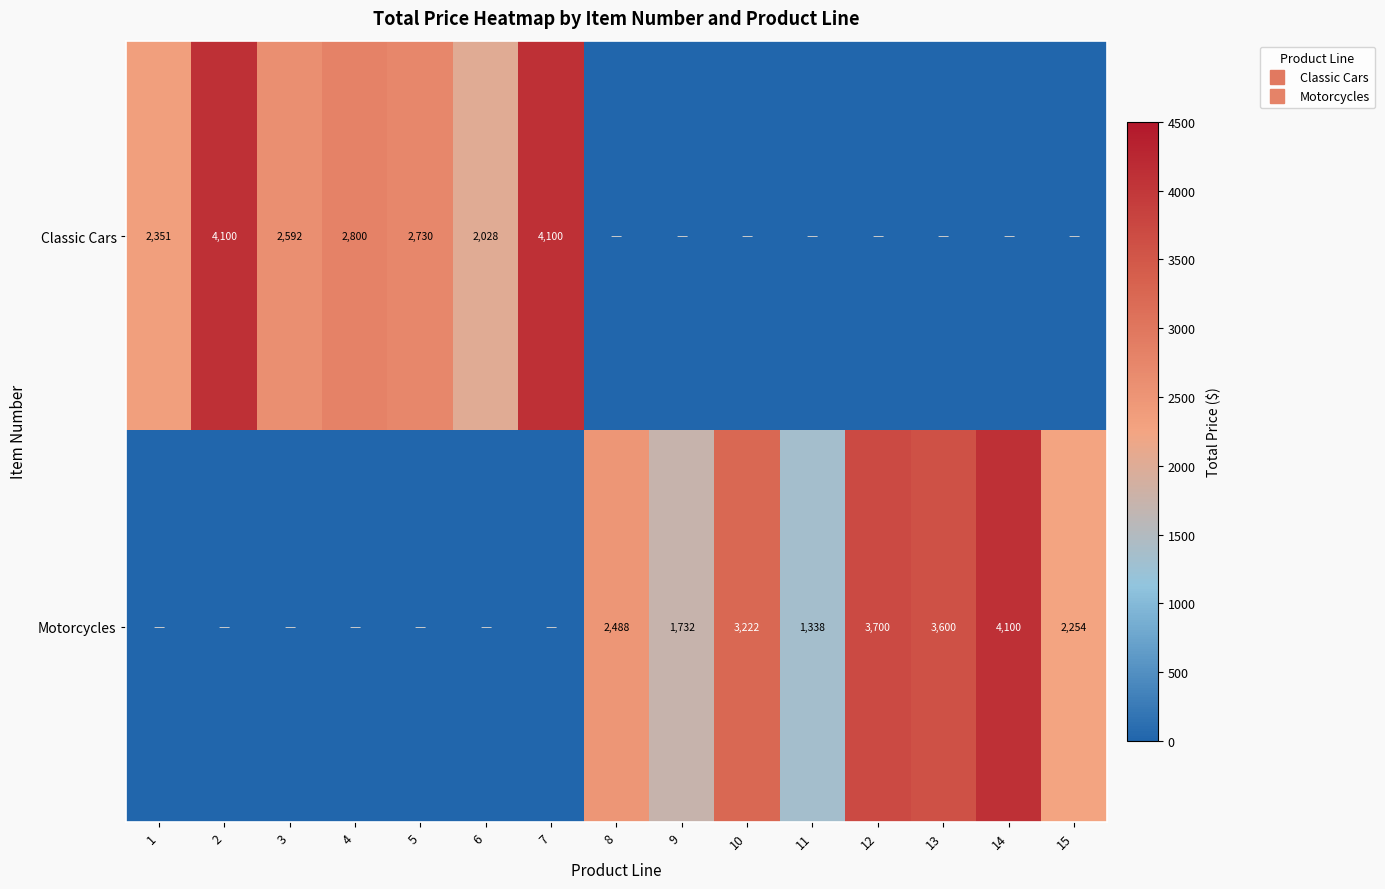

Rank the series at 9 from lowest to highest value.

Classic Cars, Motorcycles